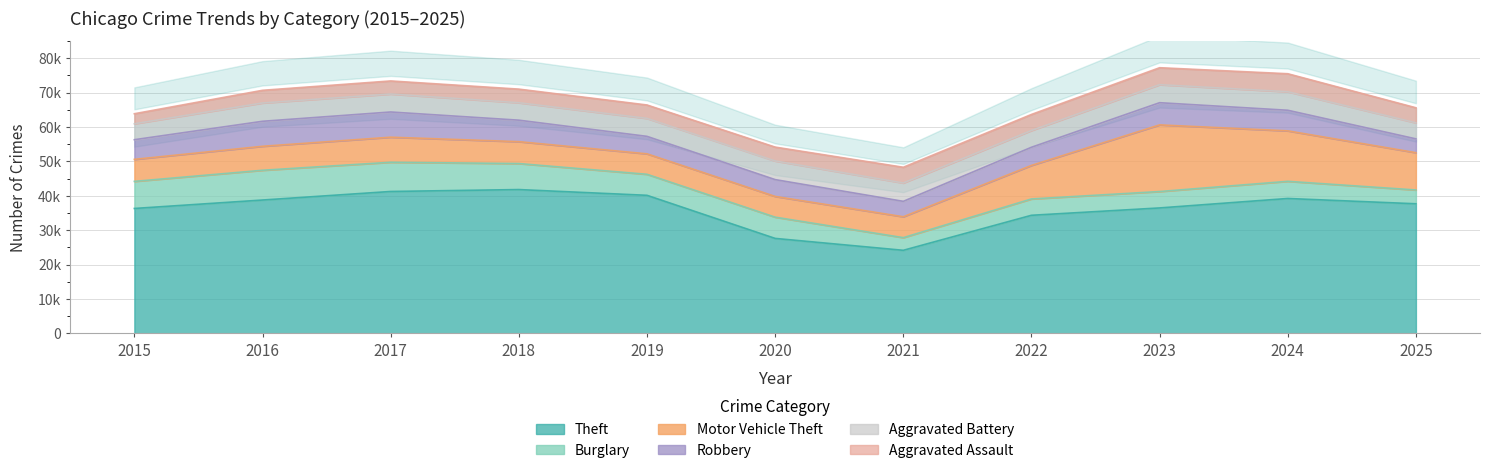

What is the spread (max minus min) of values at 2022?

29669